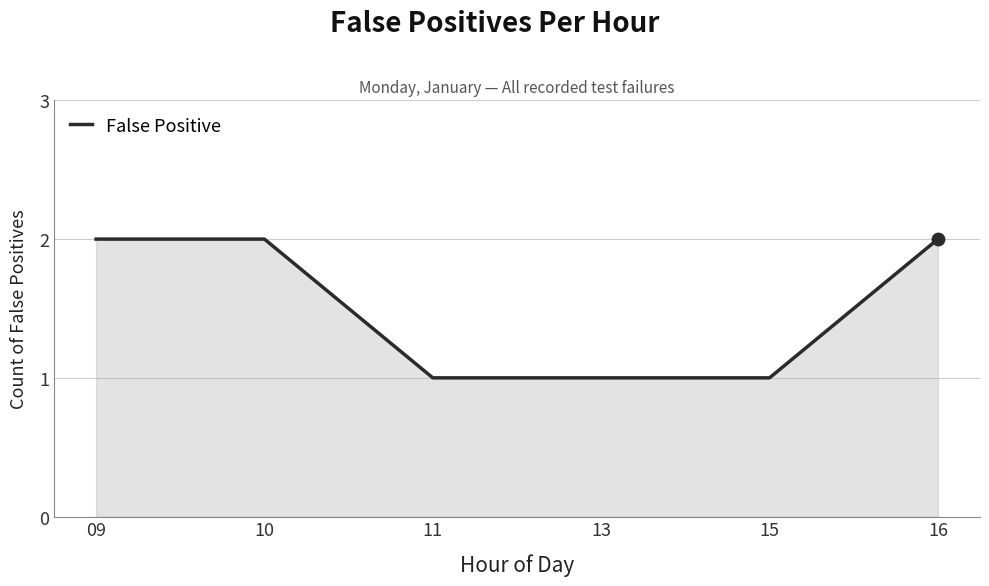

Approximately how many times larger is the value at 13 compared to 15?

1.0